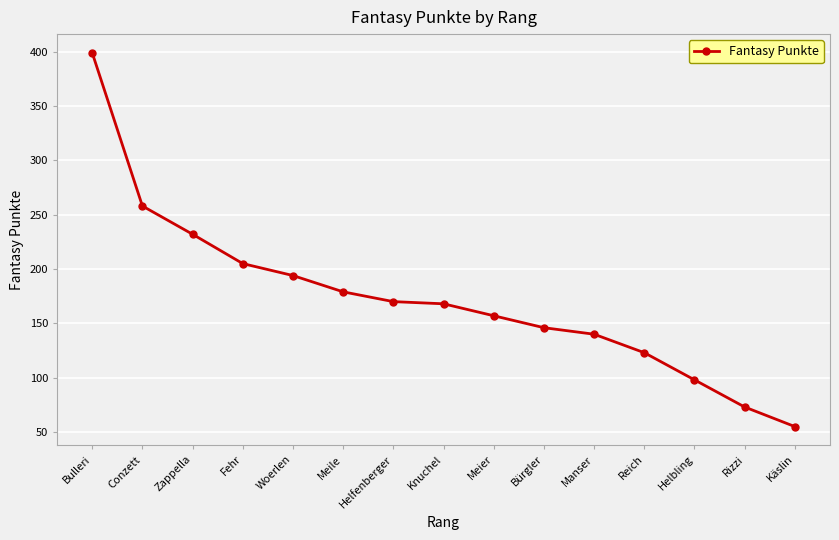

Which has a higher value, Zappella or Knuchel?

Zappella